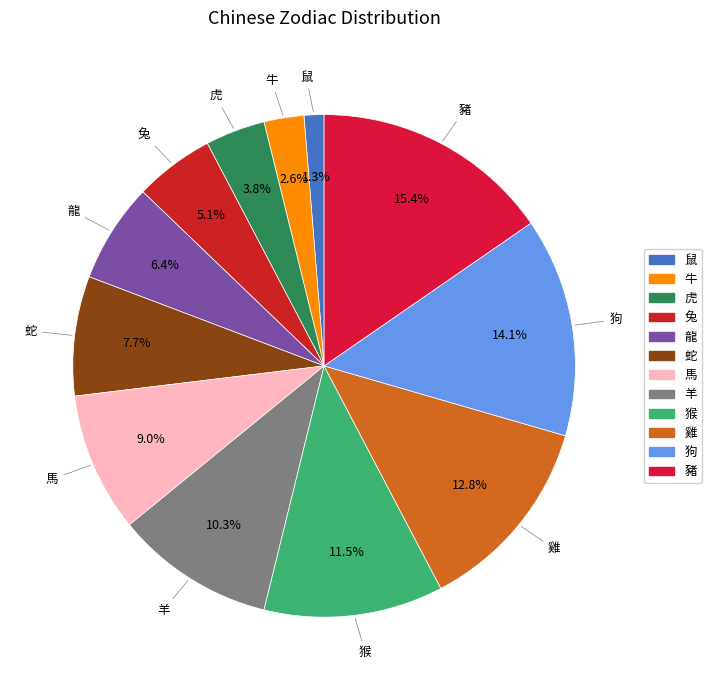

What percentage do 羊 and 兔 together represent?

15.4%